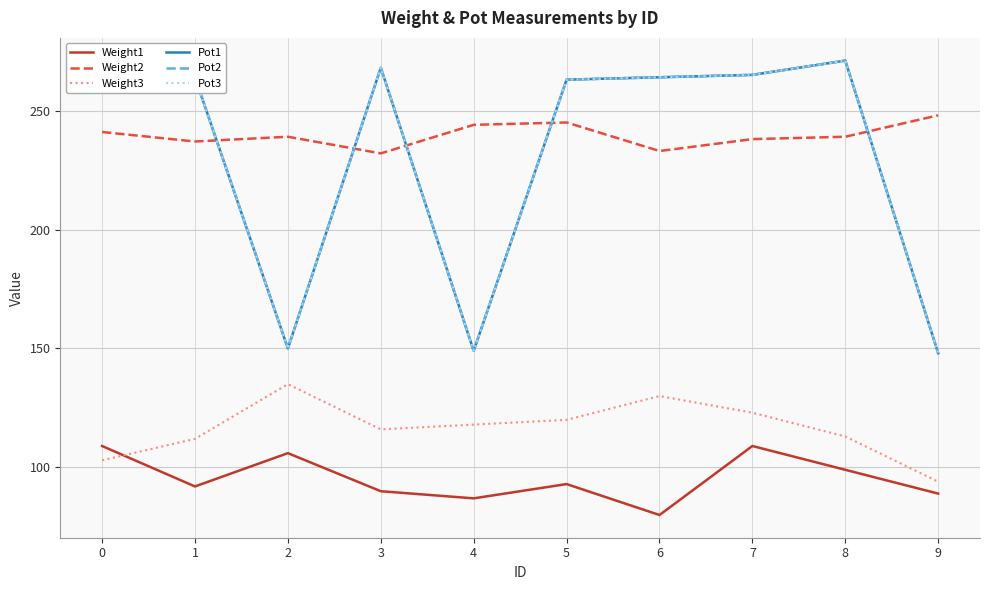

True or false: Pot2 and Pot1 intersect in this chart.

False